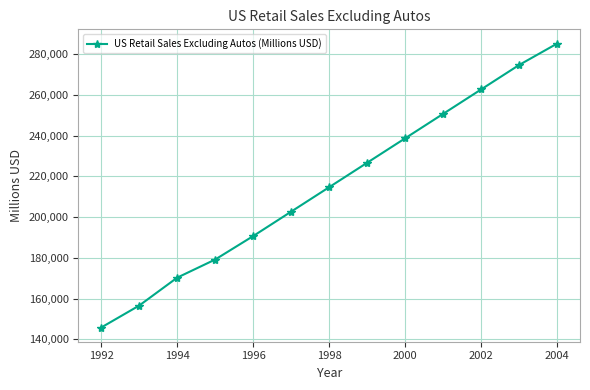

How many values are below 214733?

6